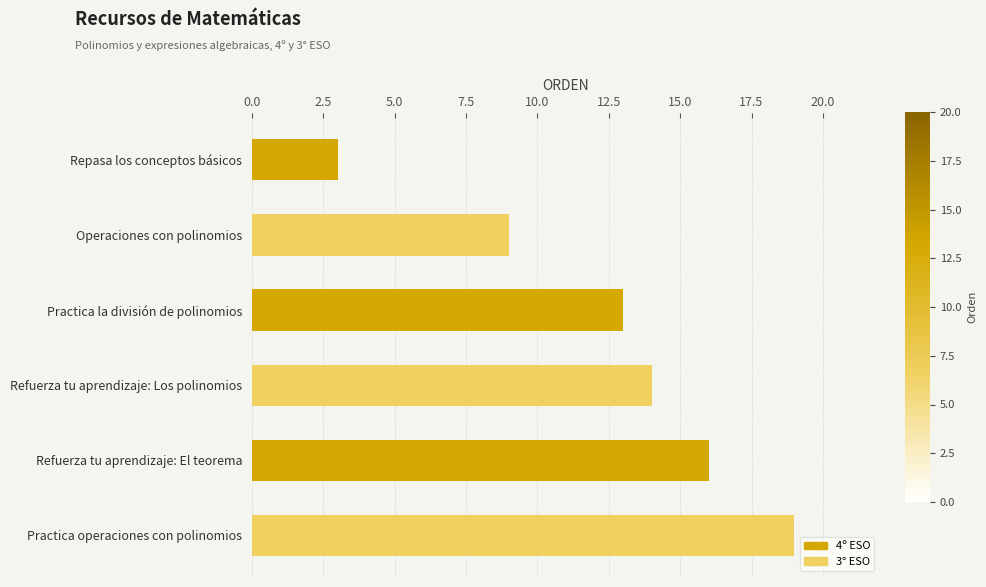

Read the value at Operaciones con polinomios, to the nearest 10.

10